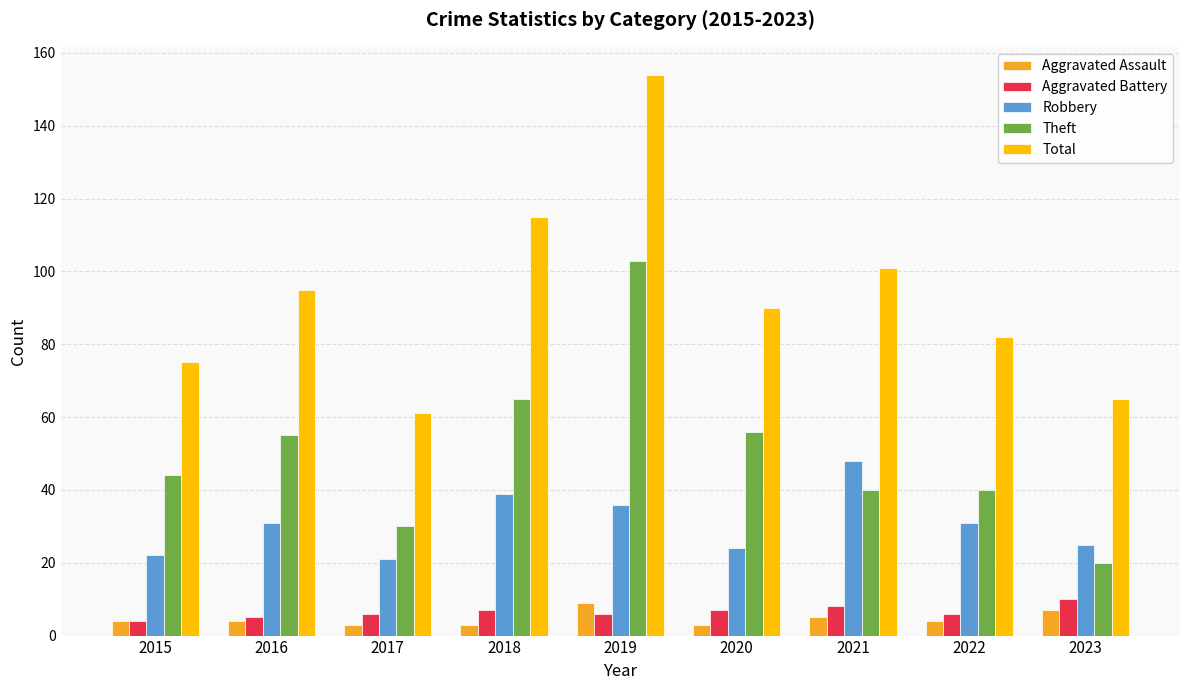

What is the value of the Aggravated Assault bar at the 5th from the left?

9